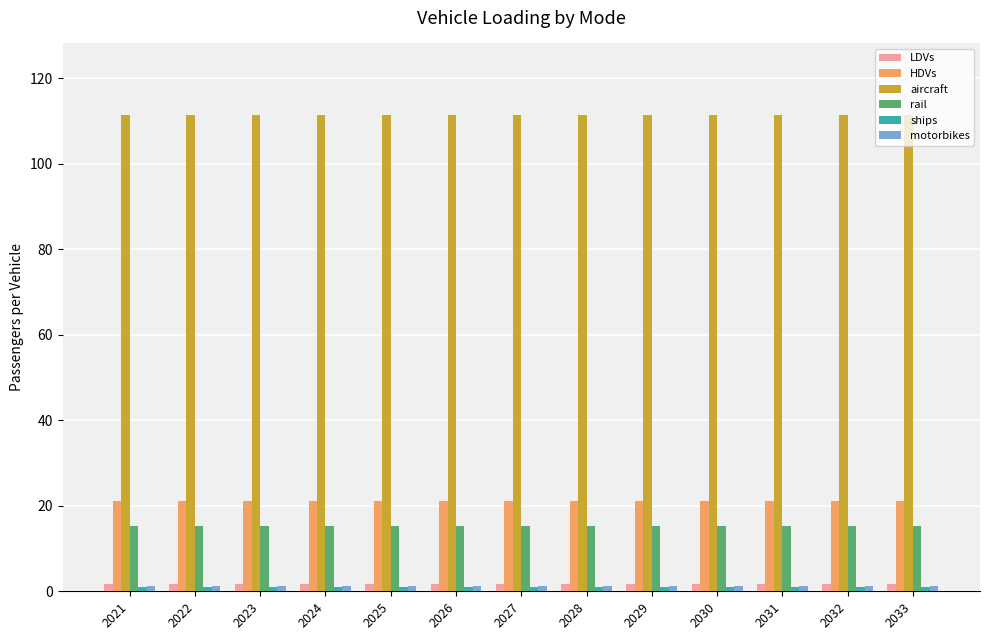

What is the maximum value for rail?

15.3